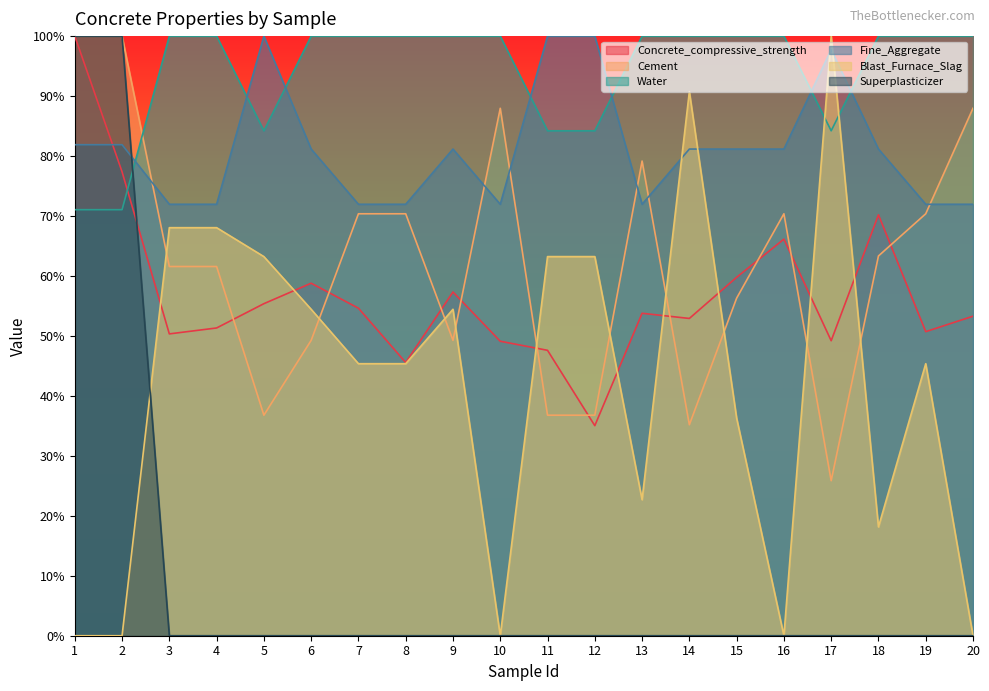

Where is the first local minimum for Cement?

5